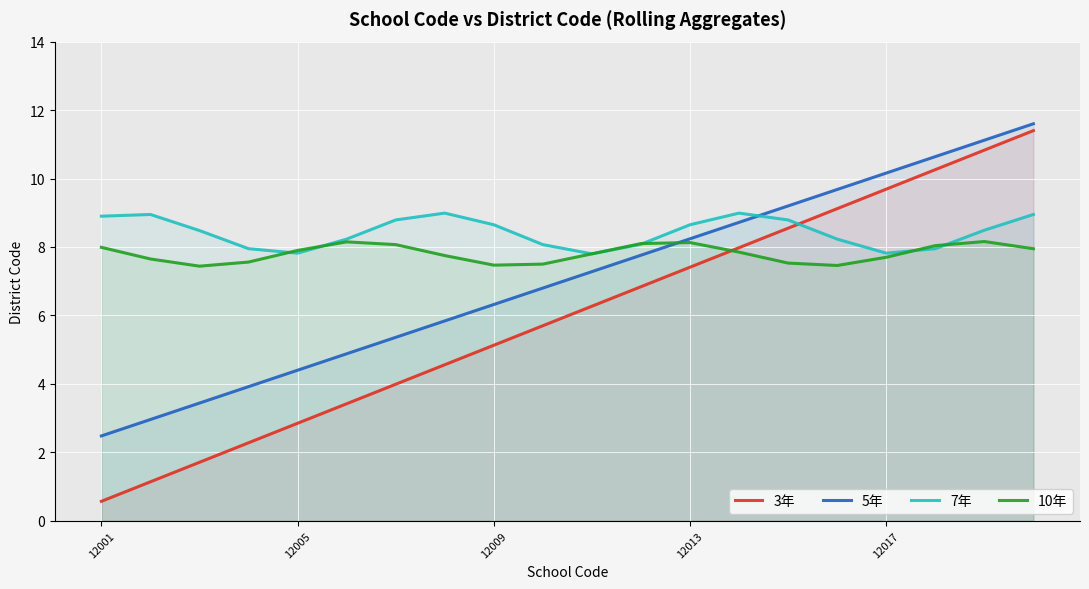

What is the maximum value shown in the chart?

11.6